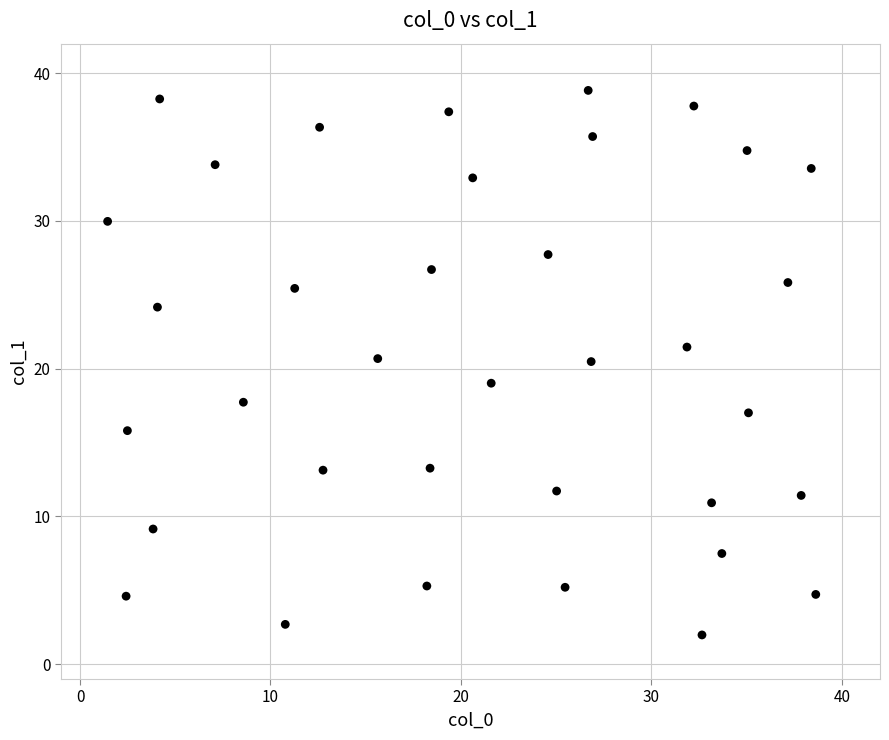

What is the range of X values (max minus min)?

37.2